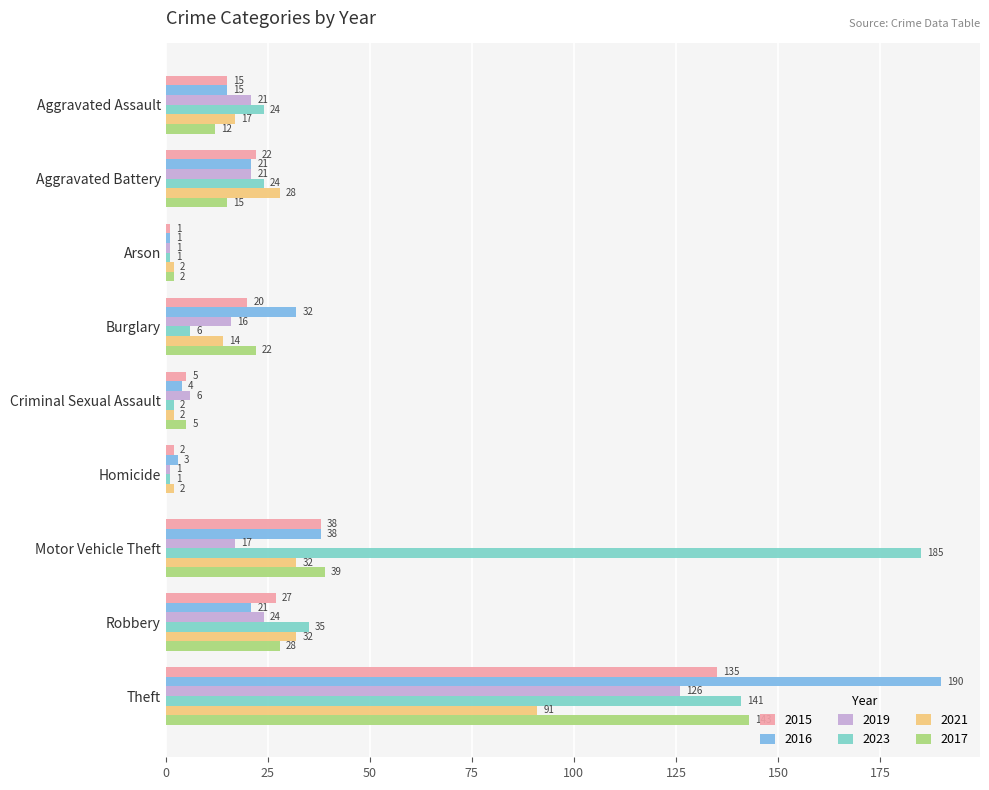

Is the value of 2019 at Arson greater than the value of 2017 at Robbery?

No